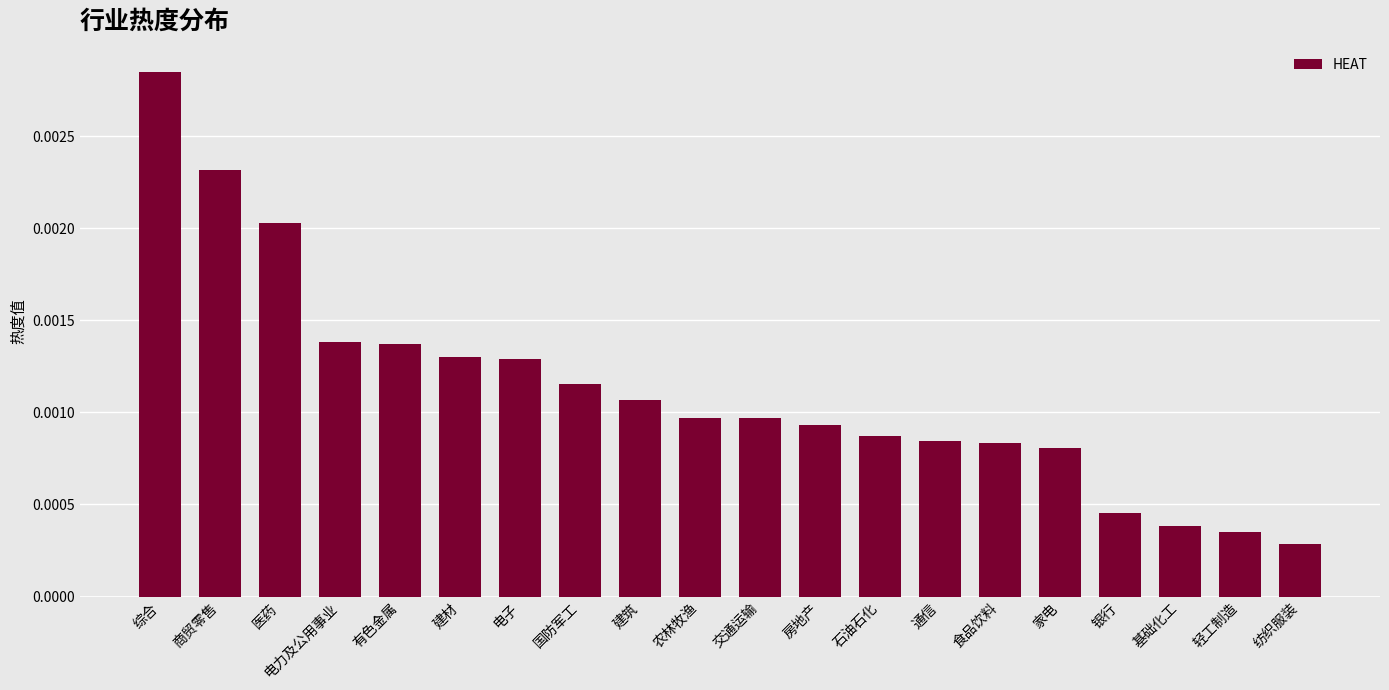

What position from the left is 房地产?

12